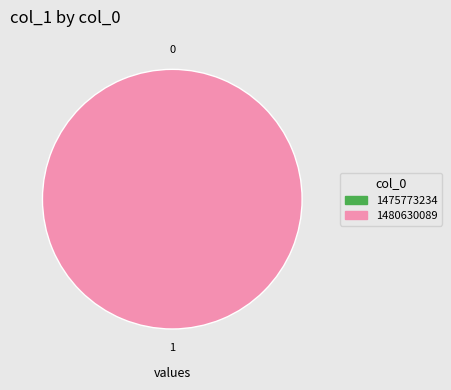

Between 1480630089 and 1475773234, which is larger?

1480630089